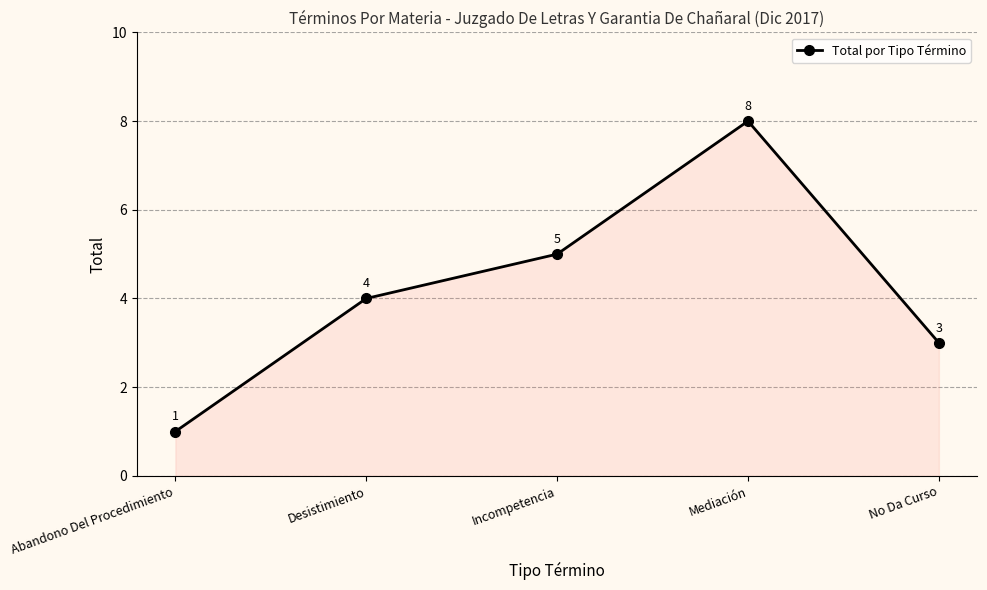

Reading left to right, list all the values displayed in this chart.

Abandono Del Procedimiento=1	Desistimiento=4	Incompetencia=5	Mediación=8	No Da Curso=3